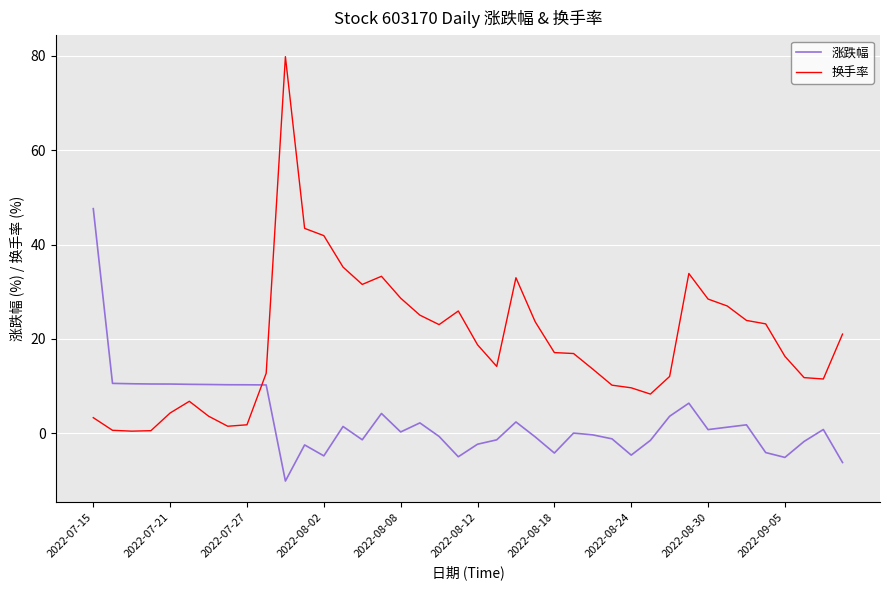

What is the average value of the 涨跌幅 series?

2.7